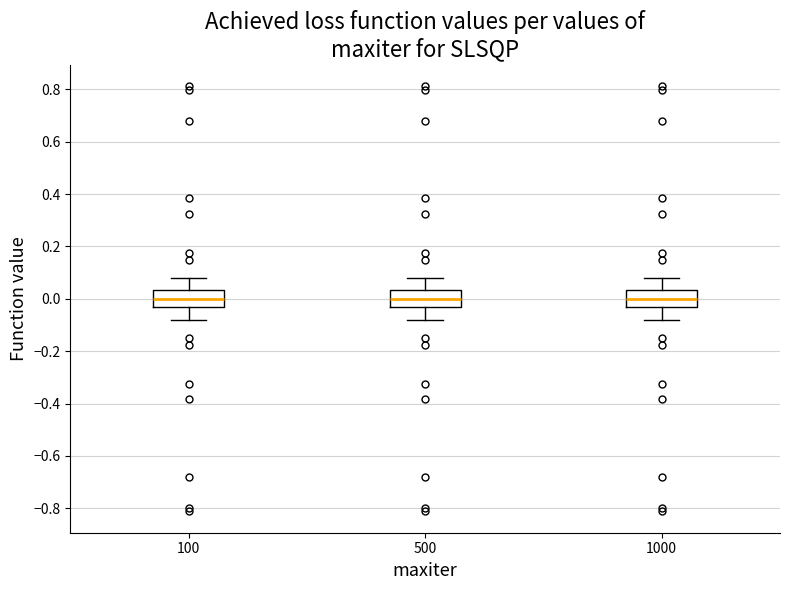

Reading left to right, transcribe this box plot: for each box, give where its median line is, the range the box spans, and where its two whiskers end, as read against the y-axis. The values are not printed on the chart, so give them approximately, as read against the axis.

100: median 0.00, box -0.04 to 0.04, whiskers -0.08 to 0.08
500: median 0.00, box -0.04 to 0.04, whiskers -0.08 to 0.08
1000: median 0.00, box -0.04 to 0.04, whiskers -0.08 to 0.08